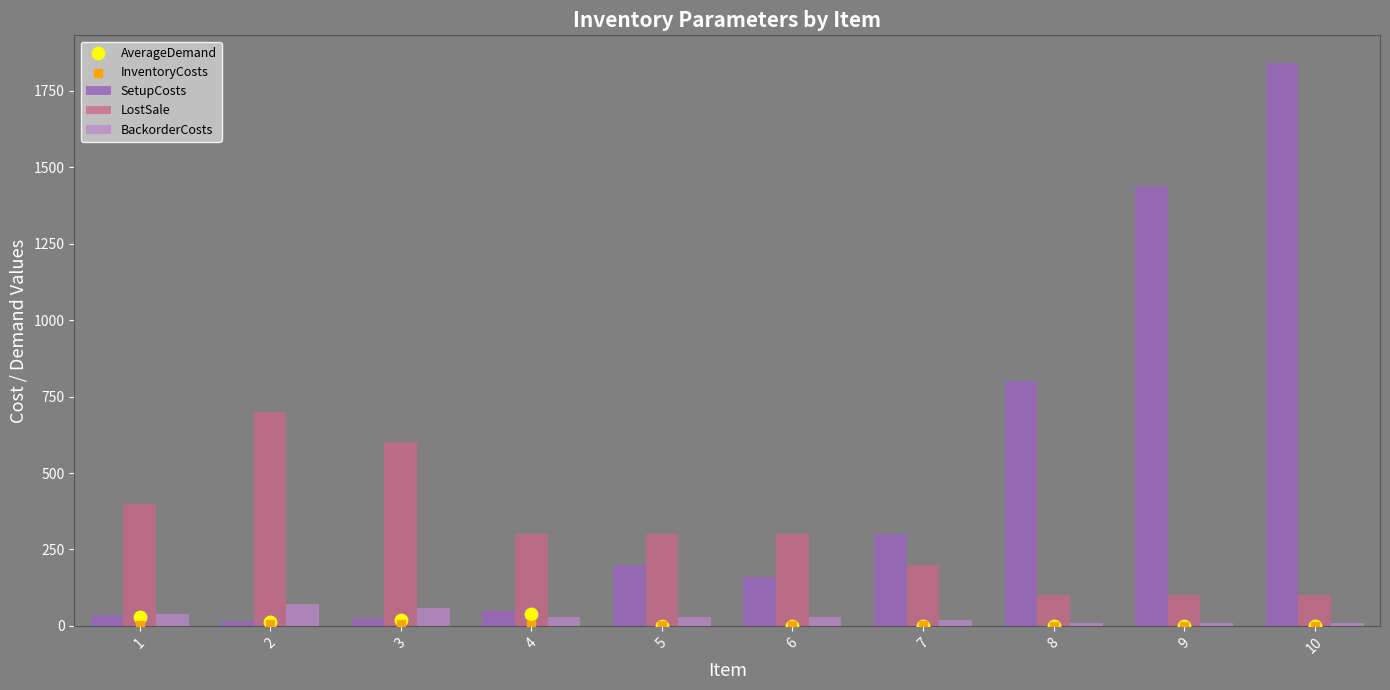

At which category is the sum across all series the highest?

10